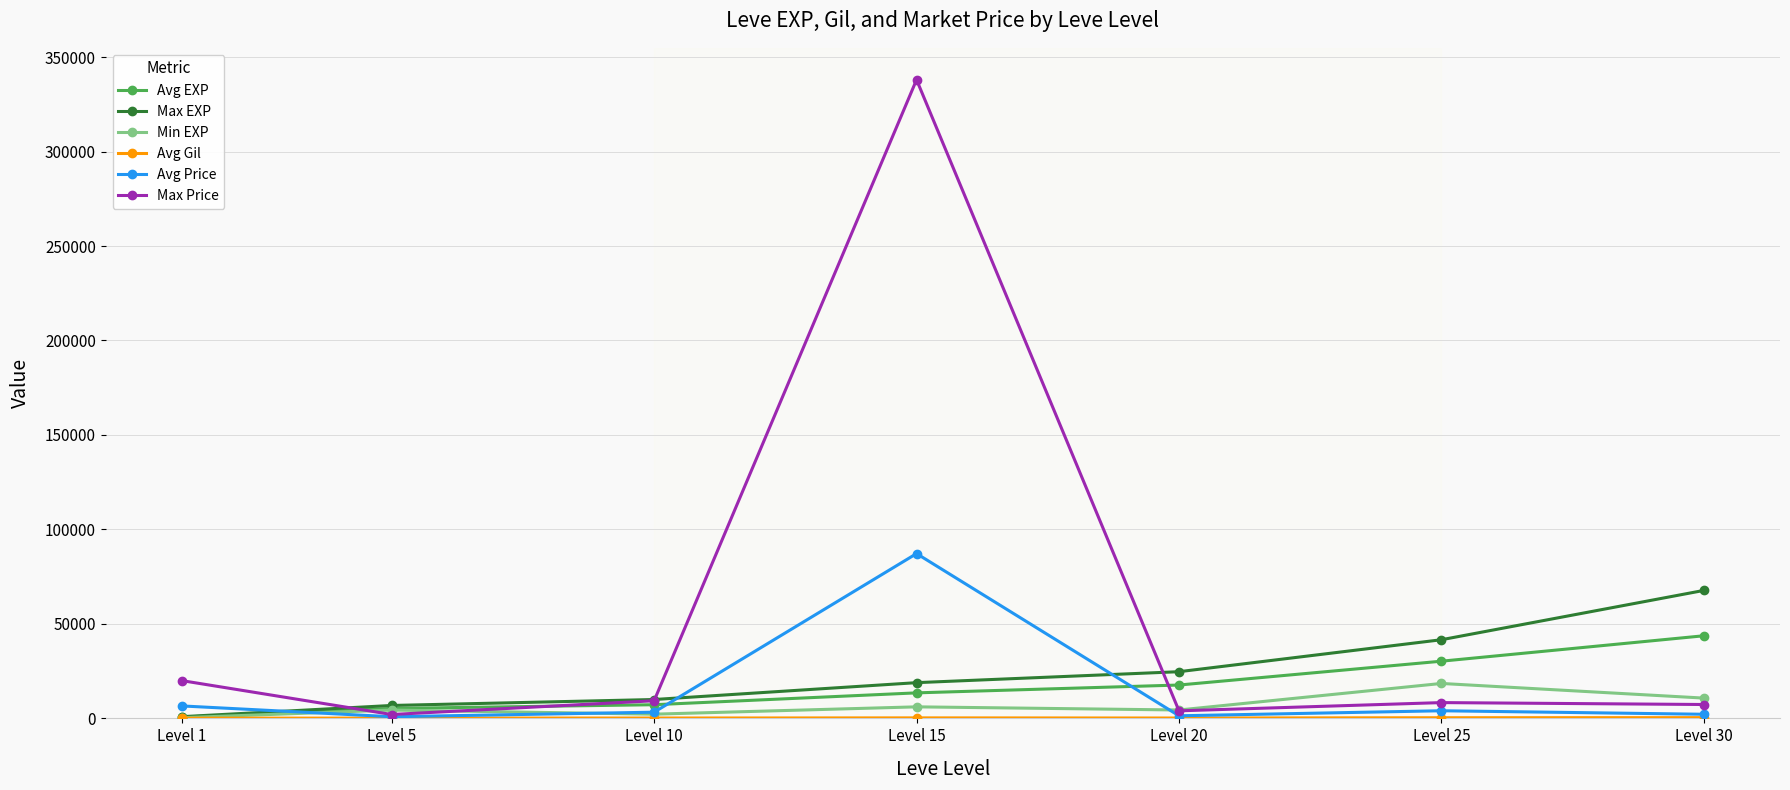

True or false: Max EXP has a value of 101165 at Level 30.

False